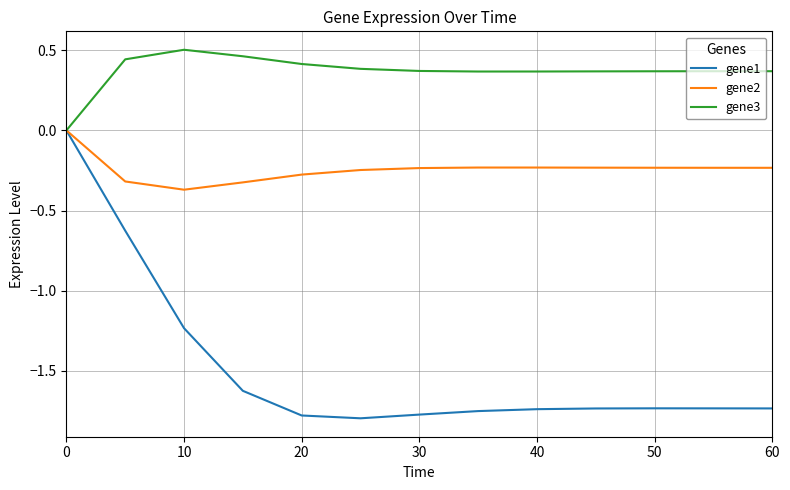

What is the difference between the second highest and second lowest values in the gene1 series?

1.2